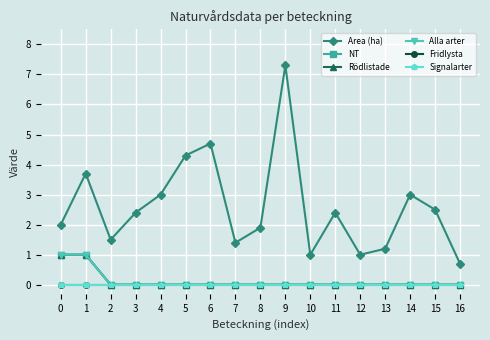

List the labels in order of Rödlistade value, largest first.

0, 1, 2, 3, 4, 5, 6, 7, 8, 9, 10, 11, 12, 13, 14, 15, 16